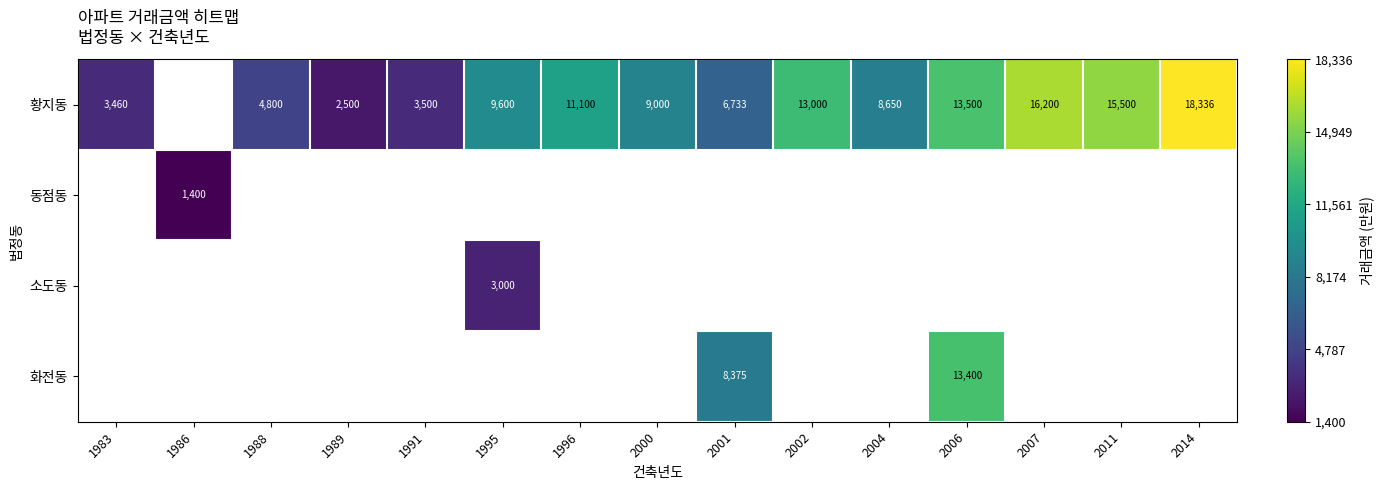

The 황지동 series shows 1964.9 at 1983. True or false?

False